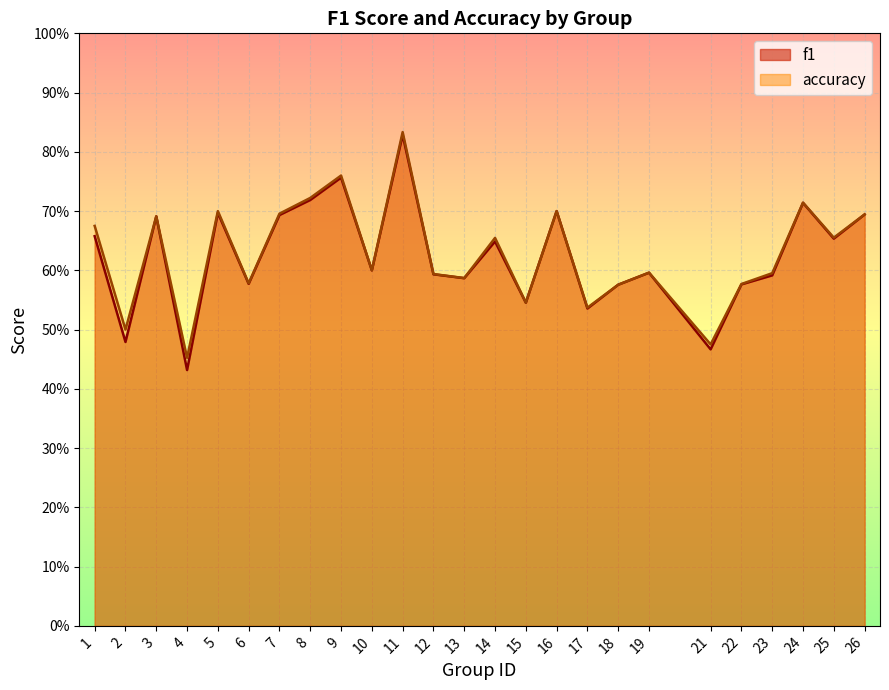

How many accuracy values are between 0 and 1?

25